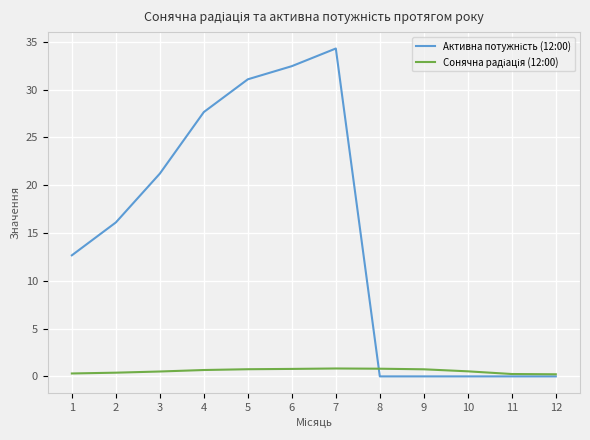

What is the greatest value displayed?

34.3